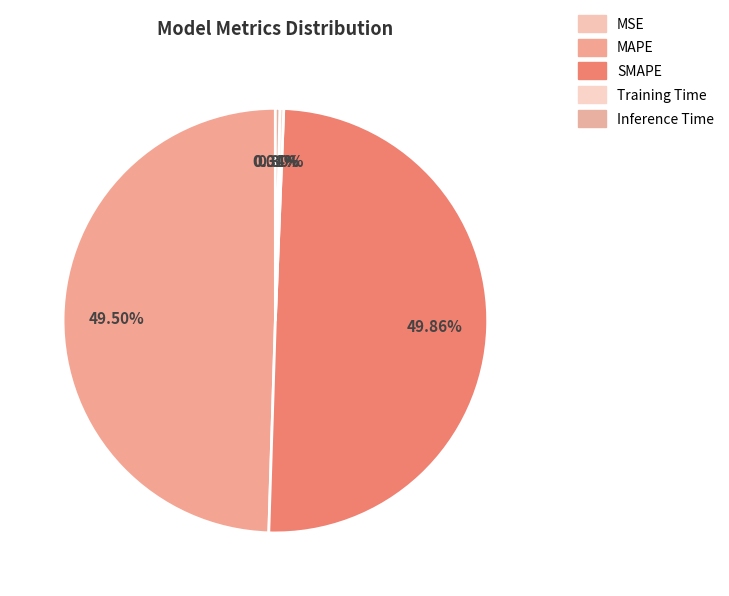

Which slice is the smallest?

MSE